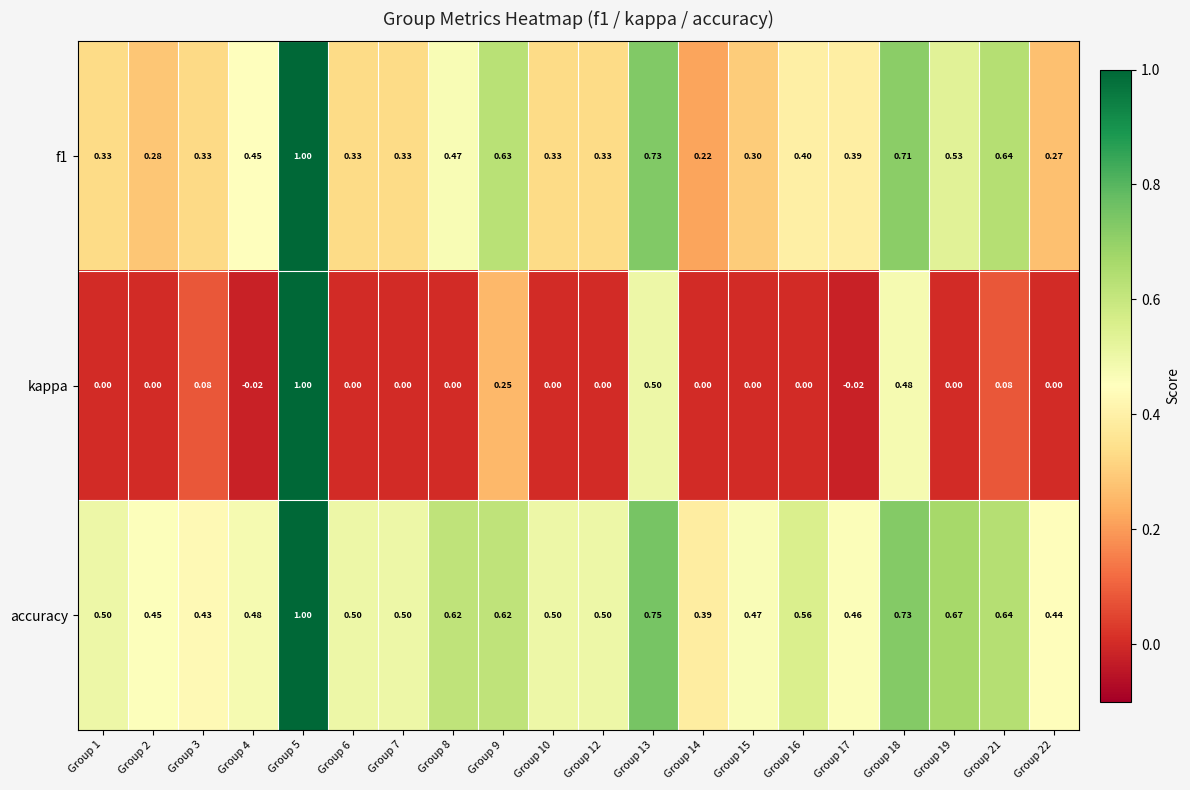

Which series has the largest total across all categories?

accuracy